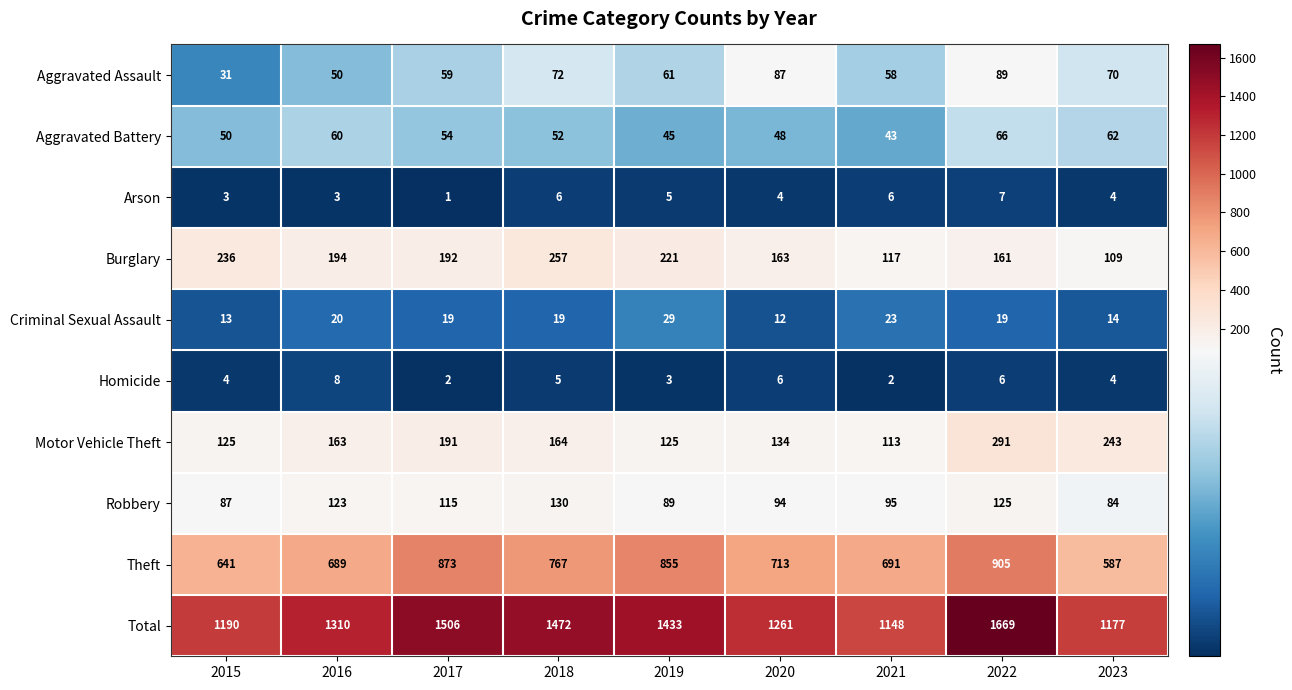

Which category has the highest value in the Homicide series?

2016